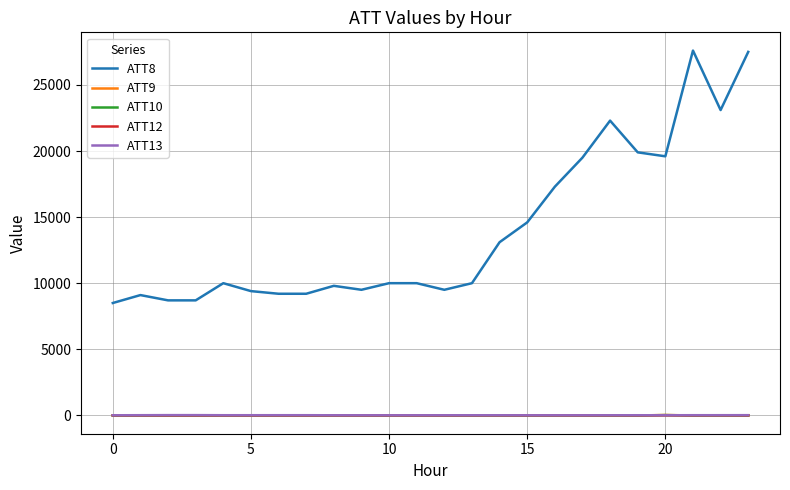

Which series has the widest spread of values?

ATT8